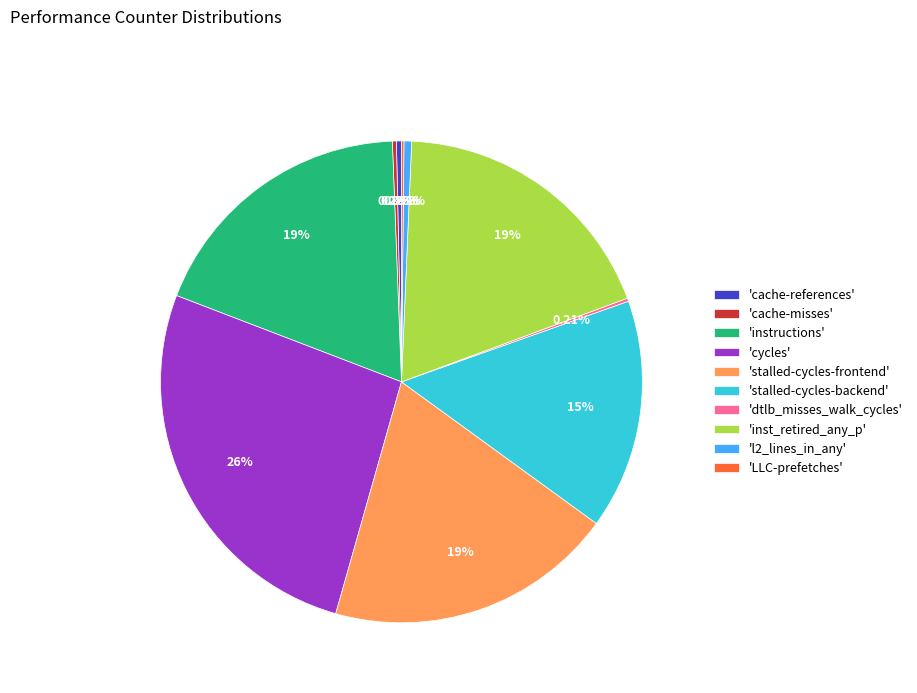

Which slice is the largest?

'cycles'